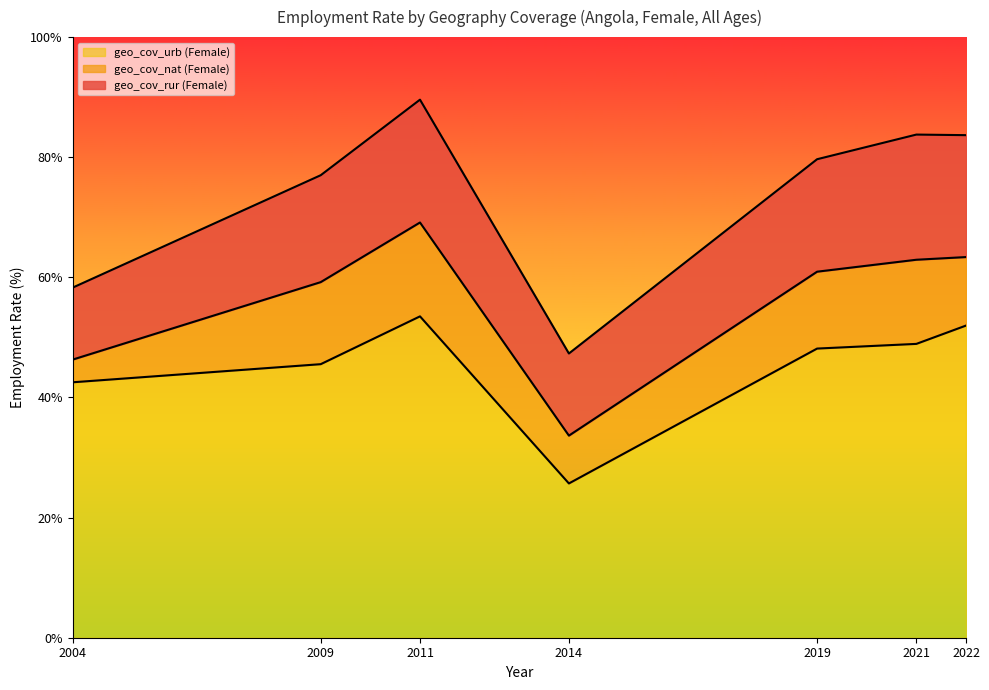

Is the value of geo_cov_nat (Female) at 2011 greater than the value of geo_cov_rur (Female) at 2014?

Yes